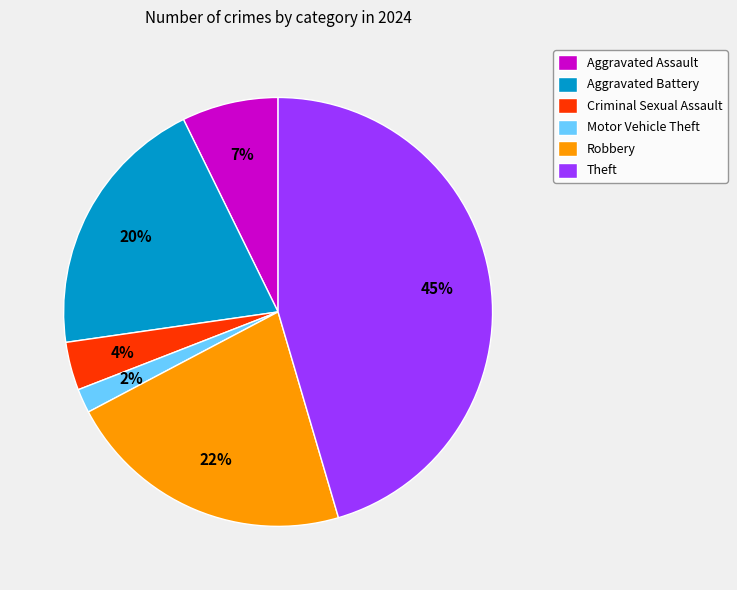

The Aggravated Assault slice represents 7% of the pie. True or false?

True